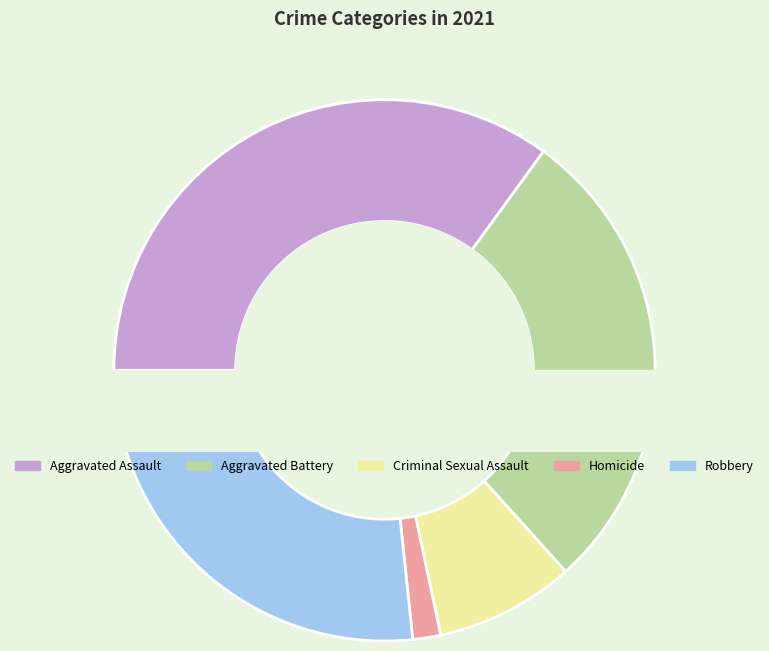

The Criminal Sexual Assault slice represents 8% of the pie. True or false?

True